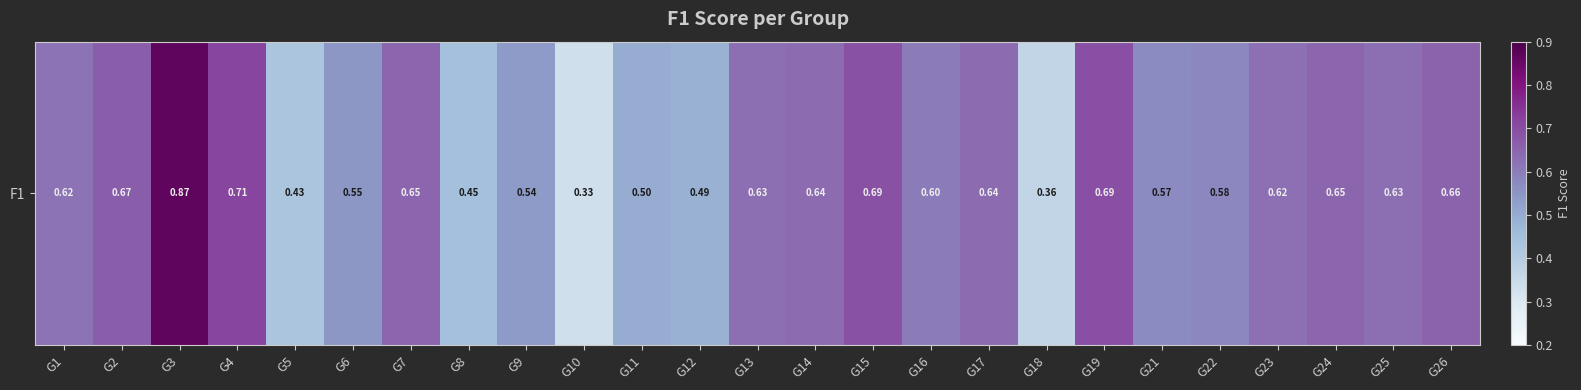

Which category has the lowest value across all series?

G10